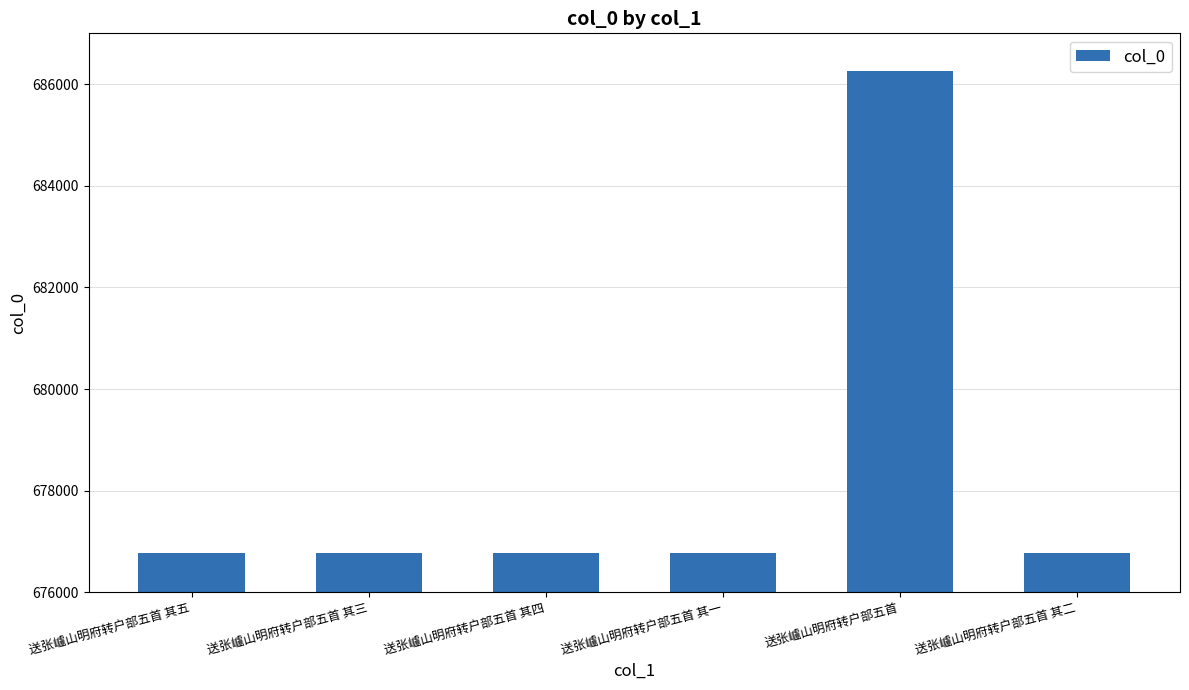

Count the number of categories in the chart.

6